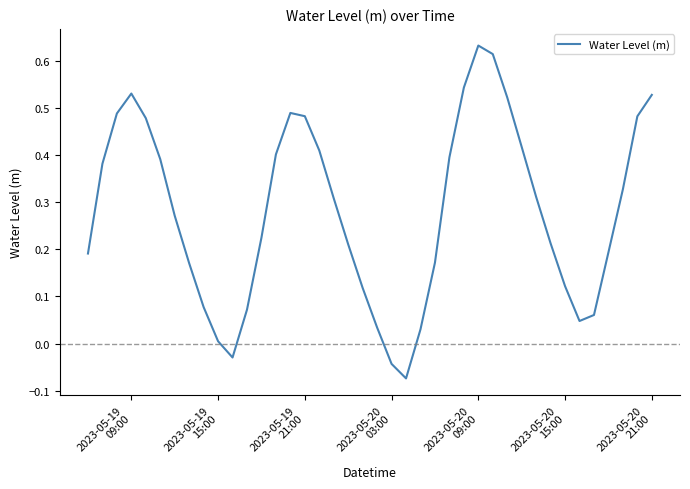

What is the sum of all values?

11.2